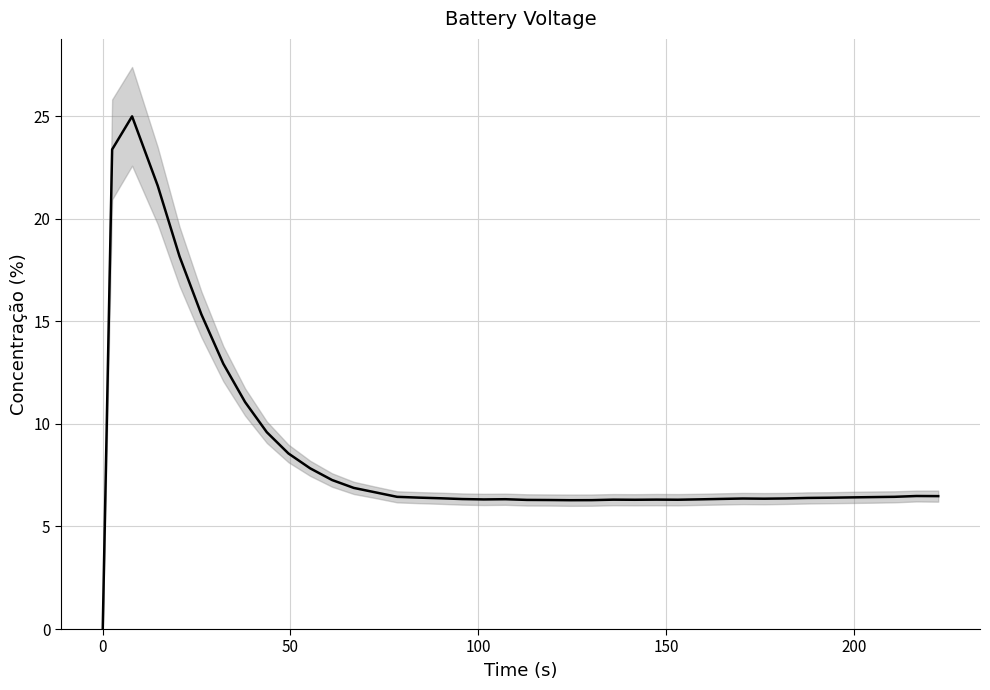

What is the sum of all values?

339.8